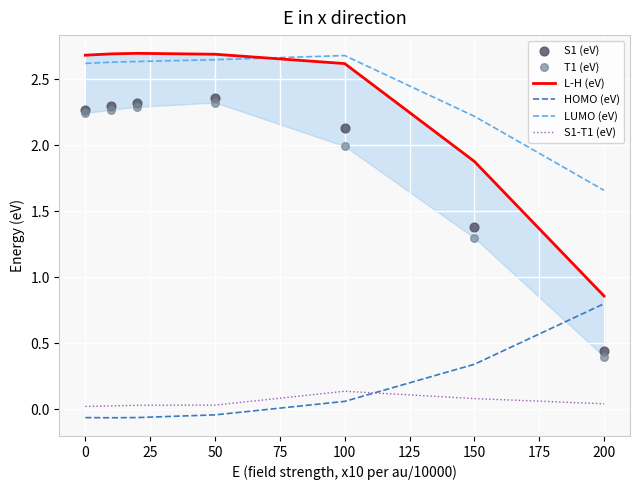

True or false: LUMO (eV) and HOMO (eV) cross at least once.

False